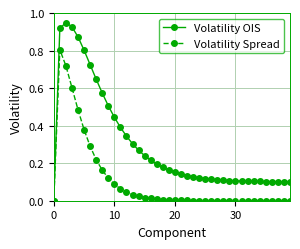

Does the chart have visible grid lines?

Yes